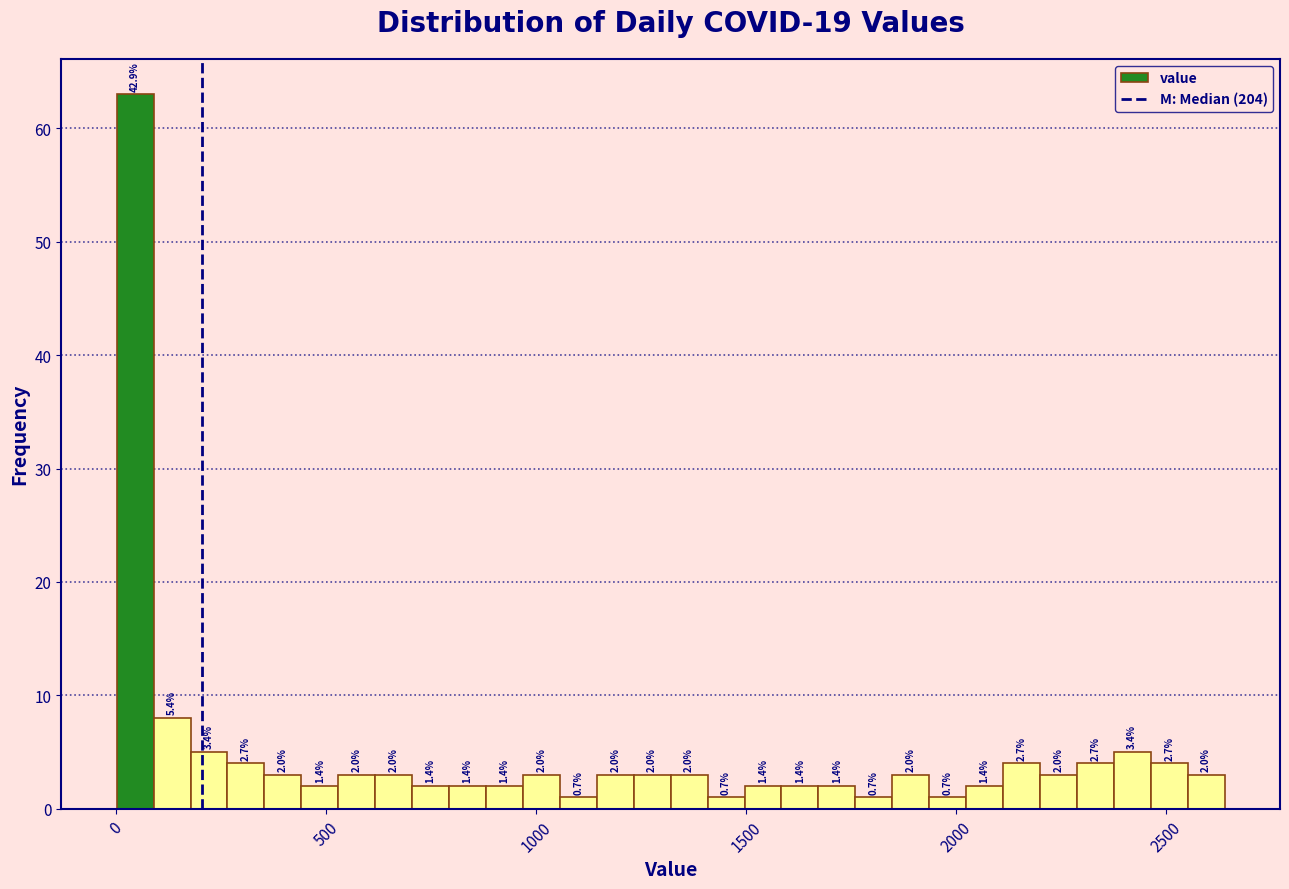

Read against the x-axis, roughly where is the centre of the tallest bar?

50